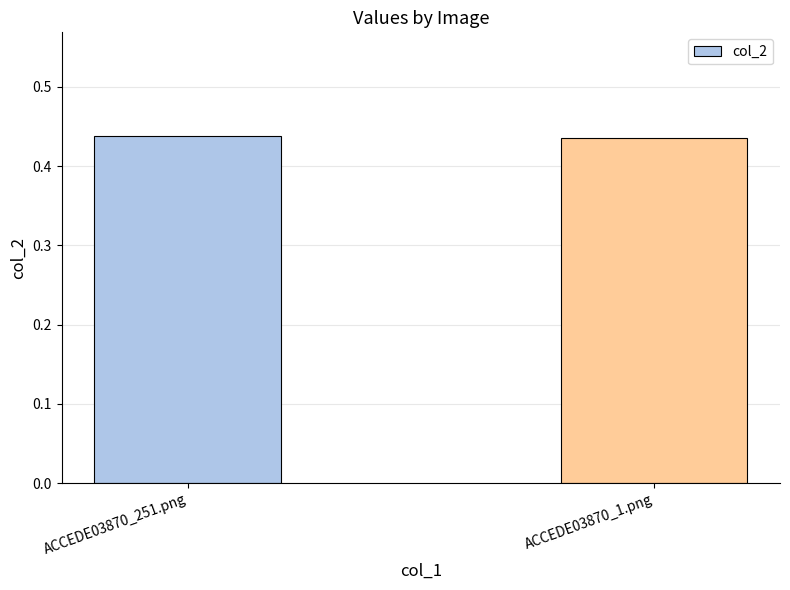

What is the label of the 2nd bar from the left?

ACCEDE03870_1.png